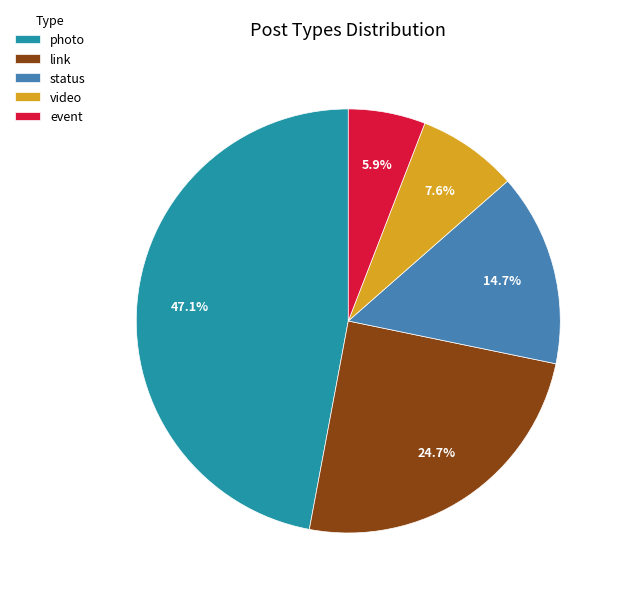

Rank the categories by value from highest to lowest.

photo, link, status, video, event